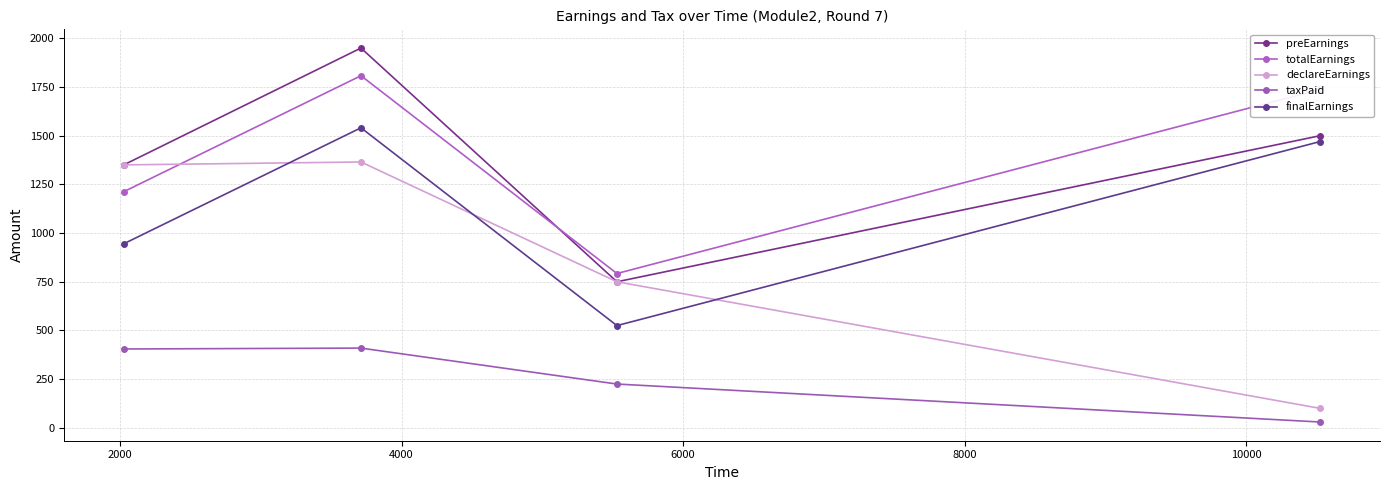

Reading right to left, transcribe all the data shown in this chart.

preEarnings: 1500.0	750.0	1950.0	1350.0
totalEarnings: 1737.4	792.4	1807.9	1212.4
declareEarnings: 100.0	750.0	1365.0	1350.0
taxPaid: 30.0	225.0	409.5	405.0
finalEarnings: 1470.0	525.0	1540.5	945.0